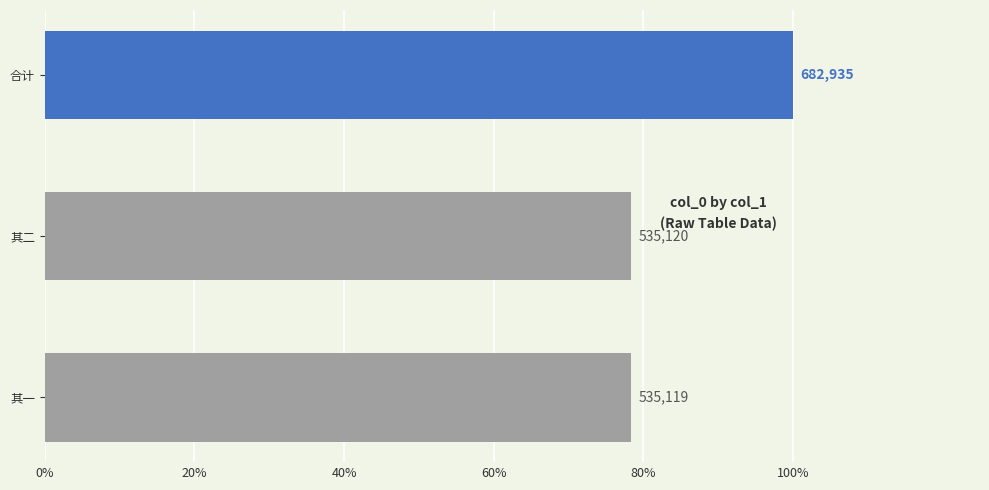

Are the bars horizontal?

Yes